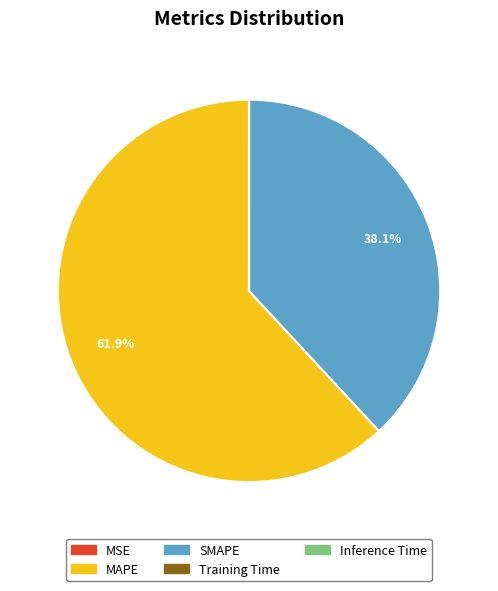

Is there any slice that represents more than half of the pie?

Yes